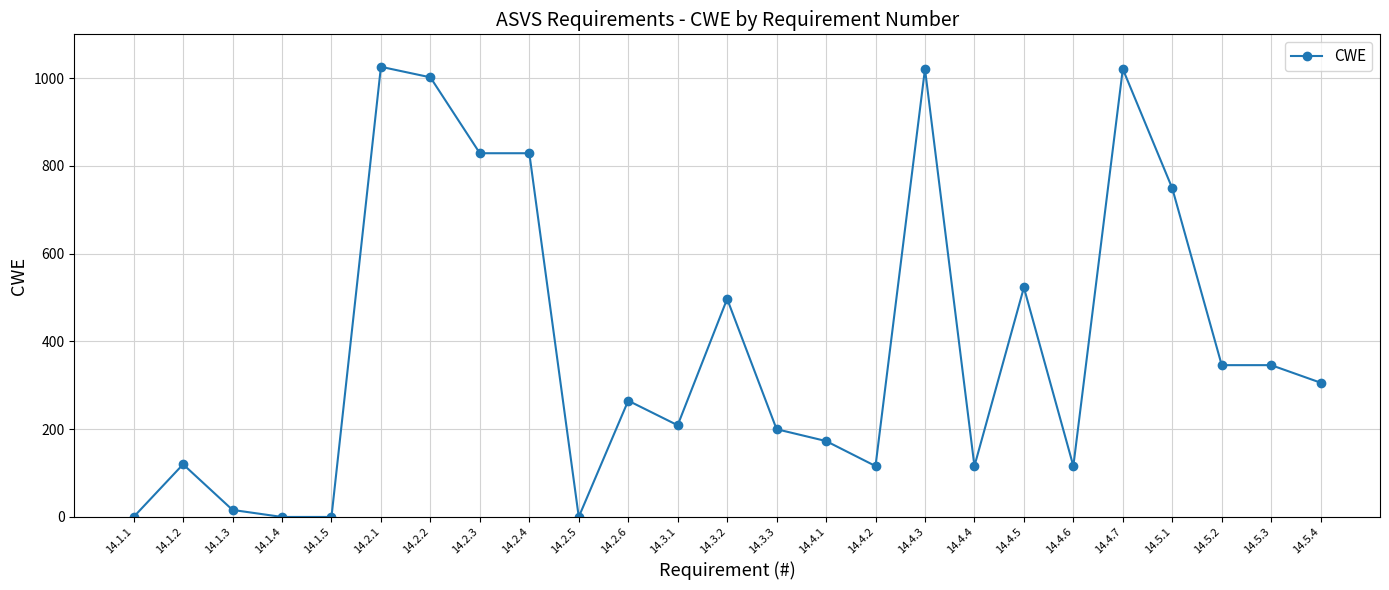

What is the label of the 5th point from the right?

14.4.7